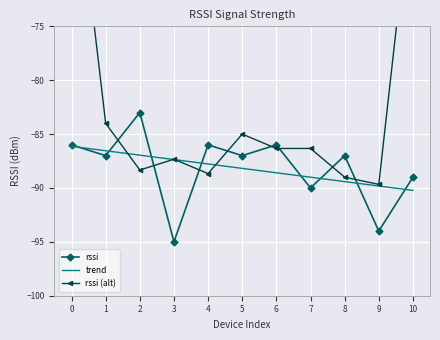

Which series has the largest total across all categories?

rssi (alt)